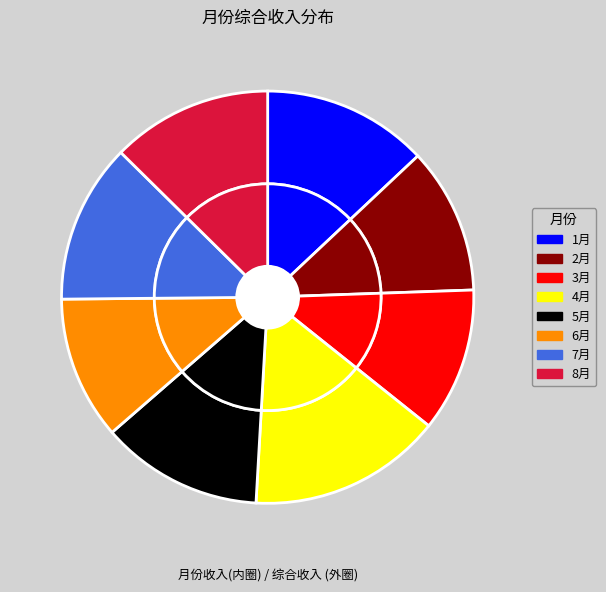

To the nearest percent, what percentage of the pie is 2月?

11%